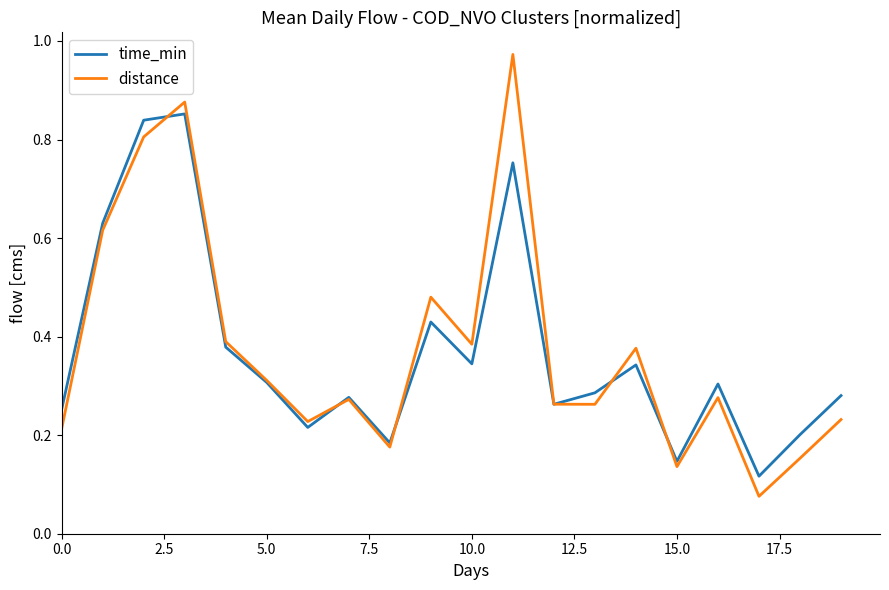

Which series has the largest range (max minus min)?

distance